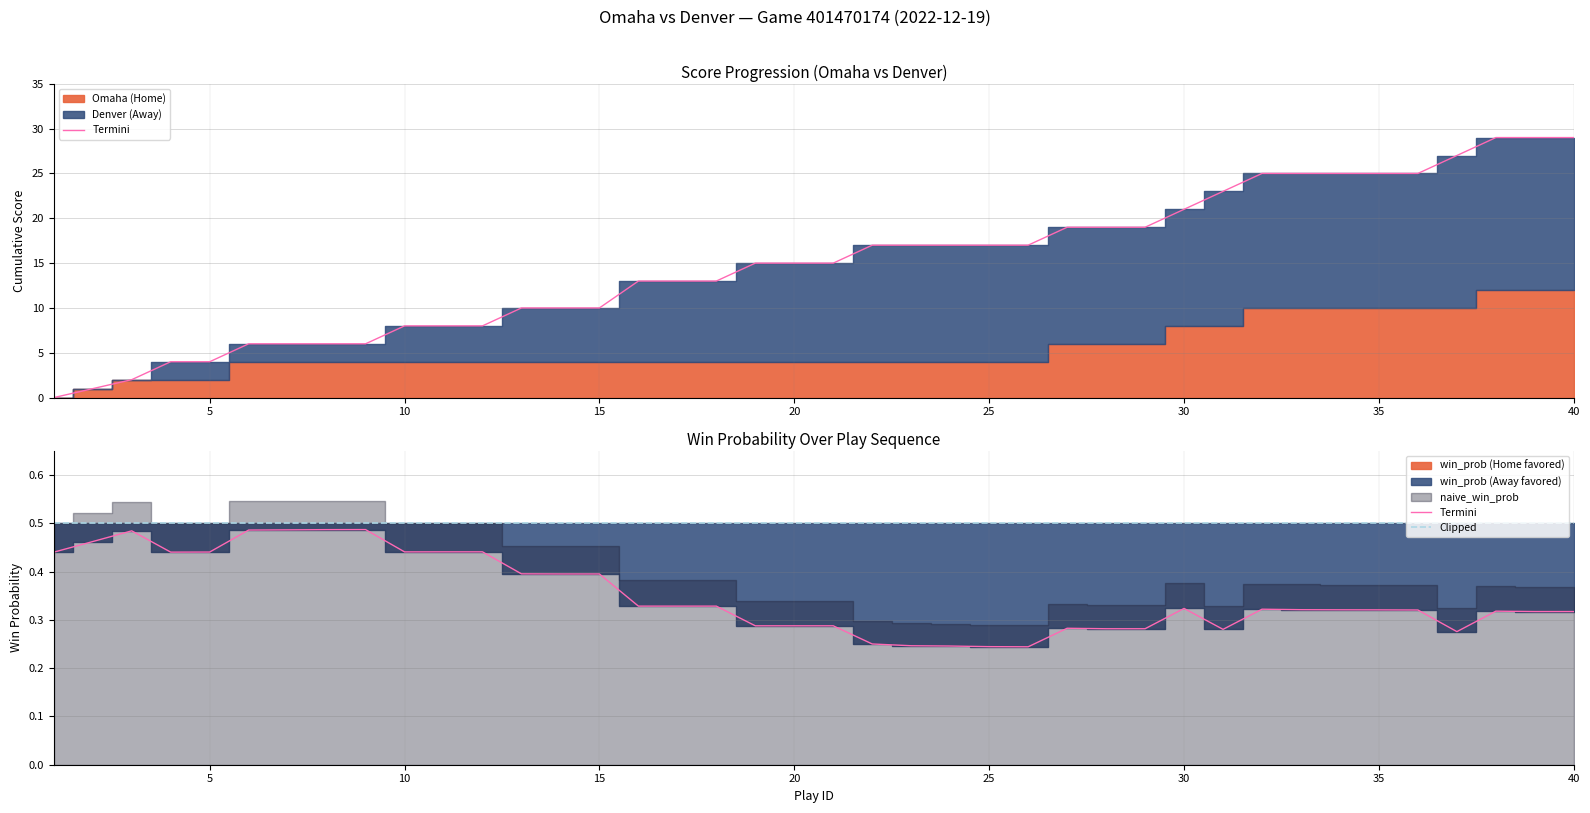

The value at 21 is 0.3. True or false?

False